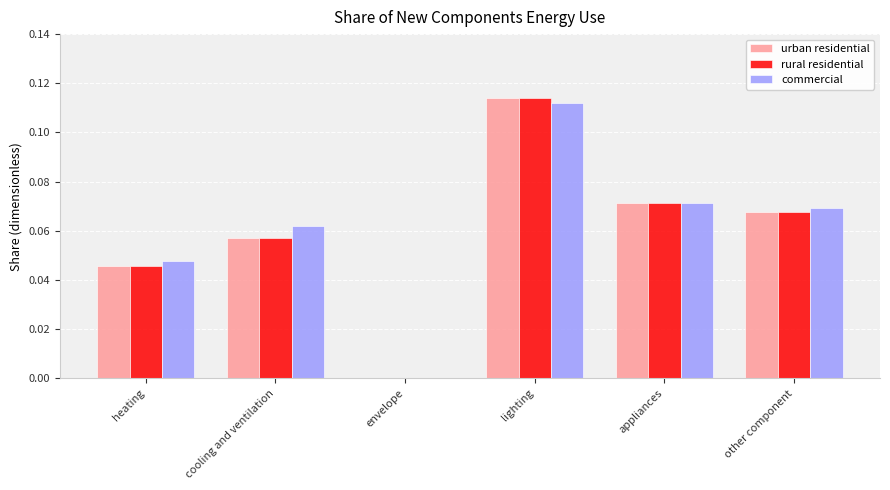

The value of commercial at appliances is 0.0. True or false?

False